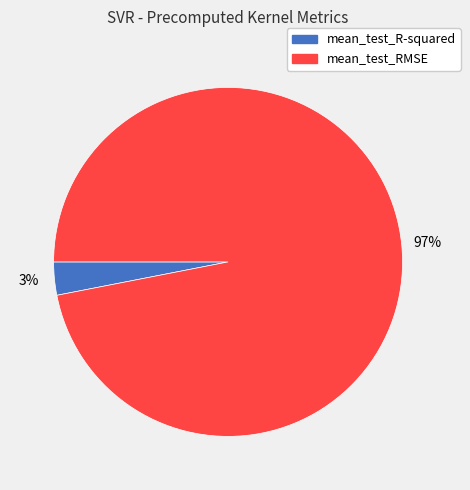

Count the number of slices in the pie.

2